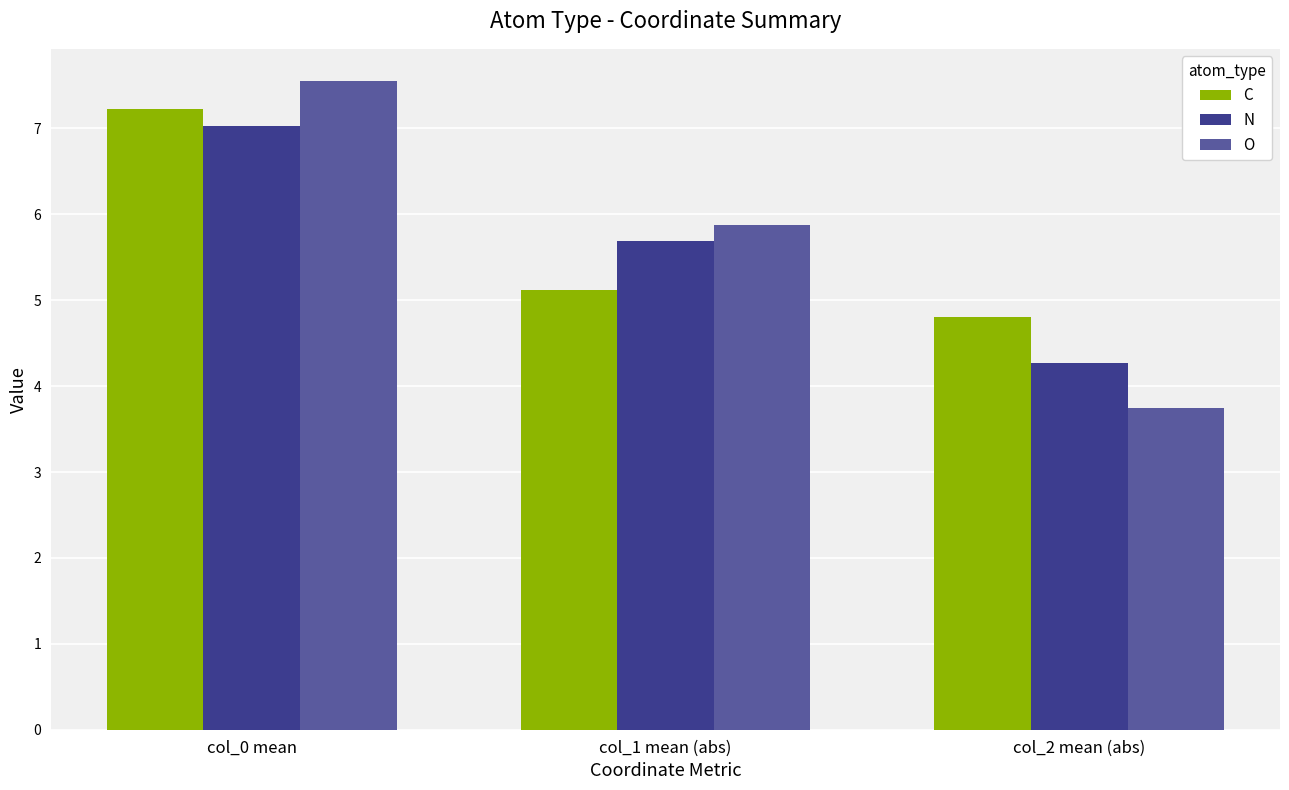

Count the number of categories in the chart.

3